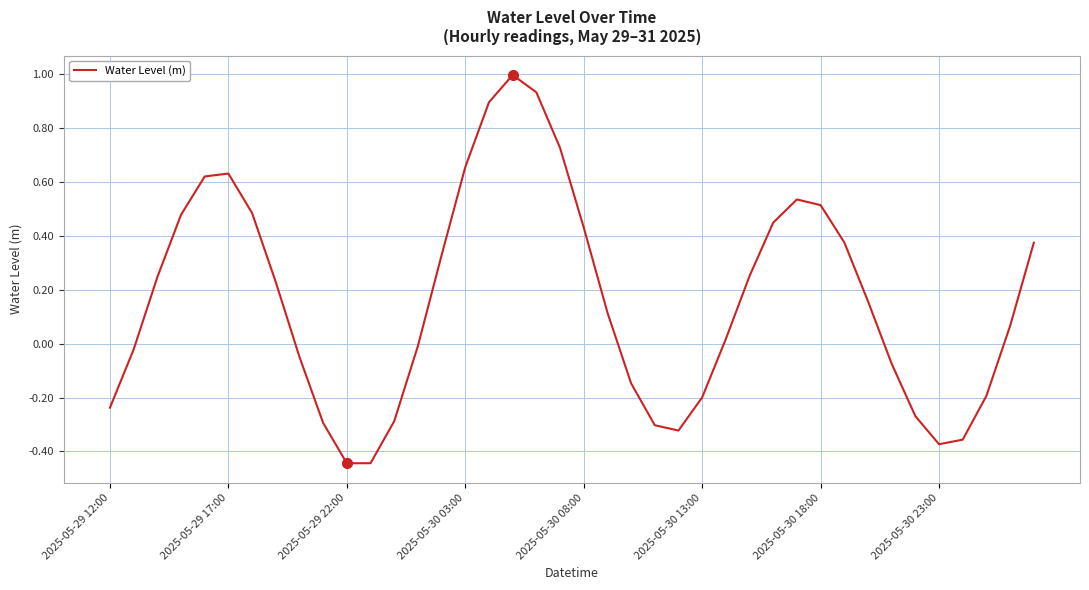

What is the difference between the maximum and minimum values?

1.4